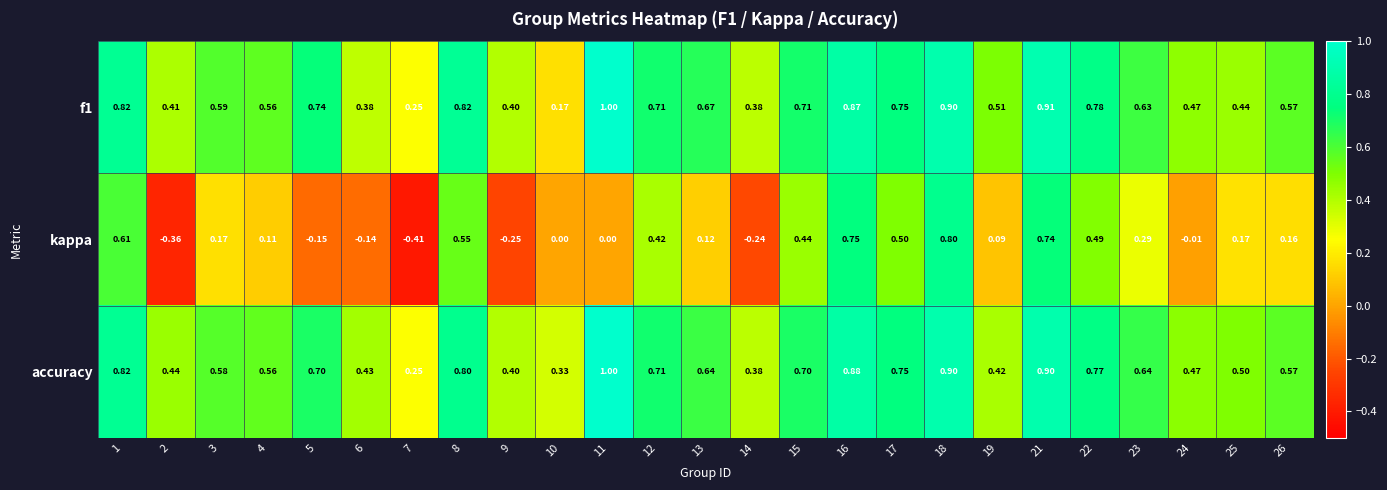

Between 13 and 14, which series saw the biggest shift?

kappa